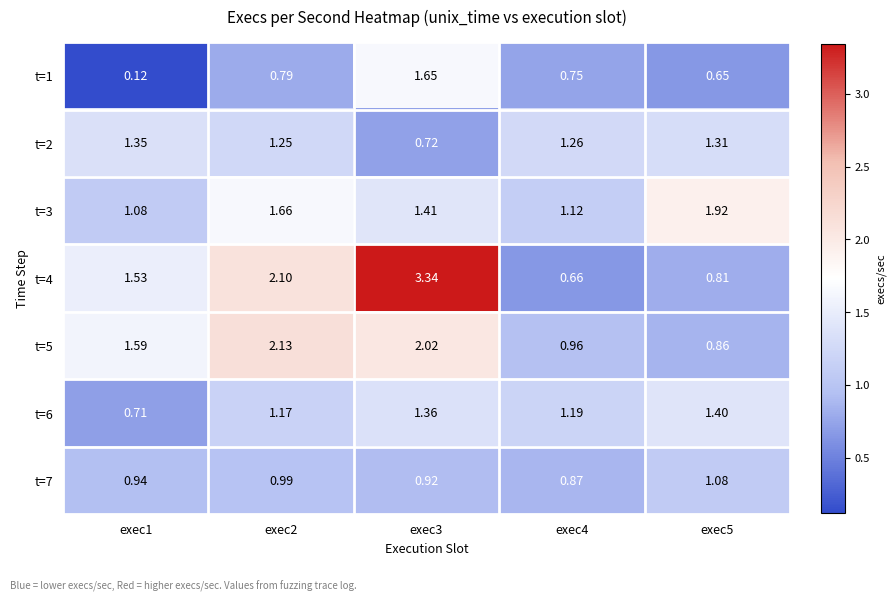

Is the value of t=7 at exec4 greater than the value of t=6 at exec3?

No